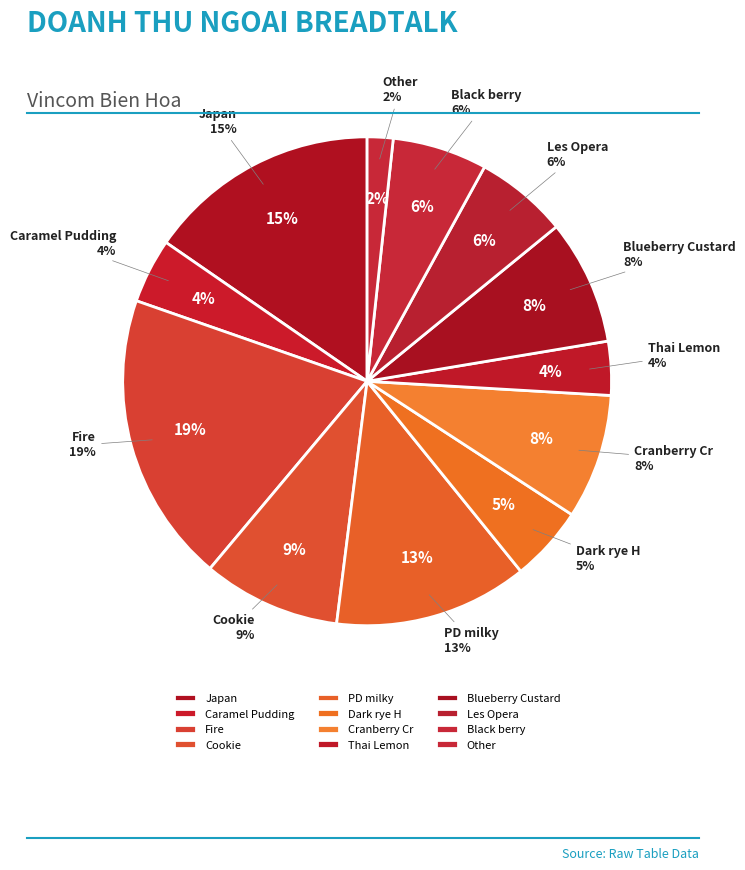

Combined, do Blueberry Custard and Black berry account for over 50%?

No